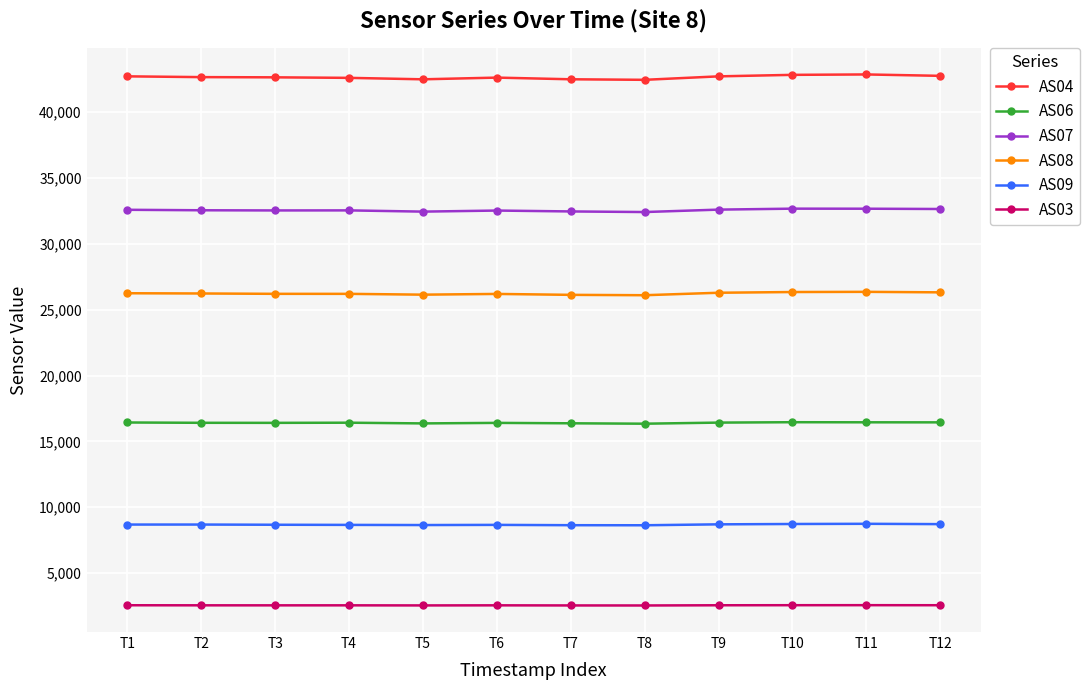

Rank the series by their maximum value, from lowest to highest.

AS03, AS09, AS06, AS08, AS07, AS04